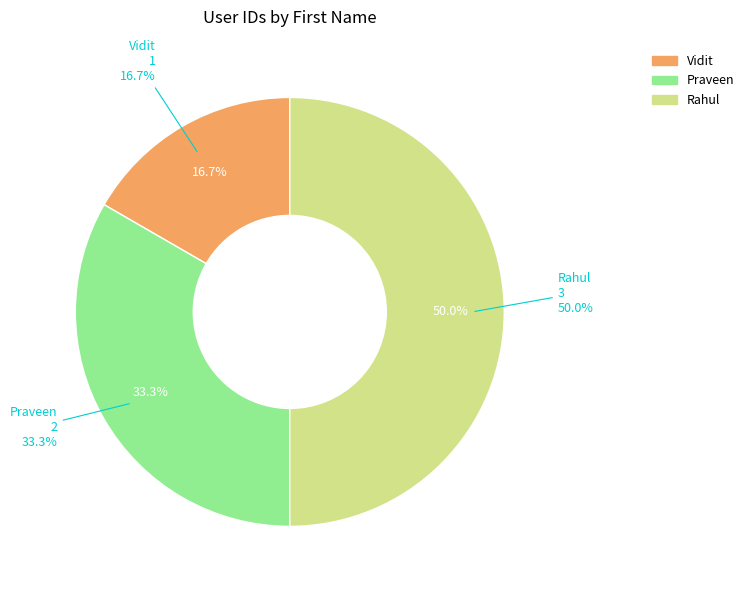

Which category has the biggest portion of the pie?

Rahul